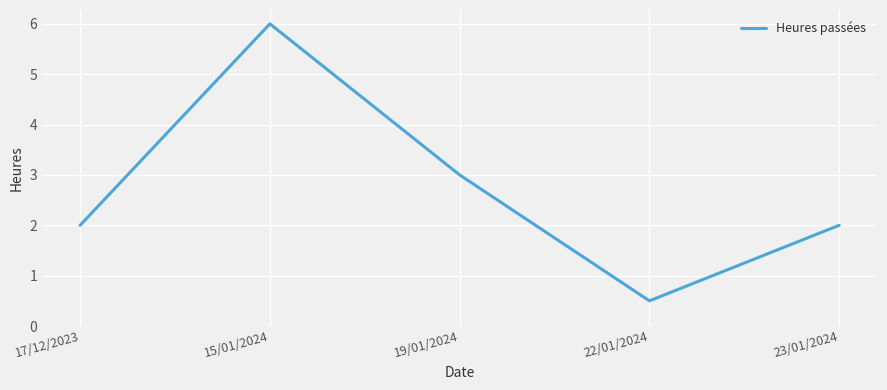

Where is the data nearest to the value 3?

19/01/2024